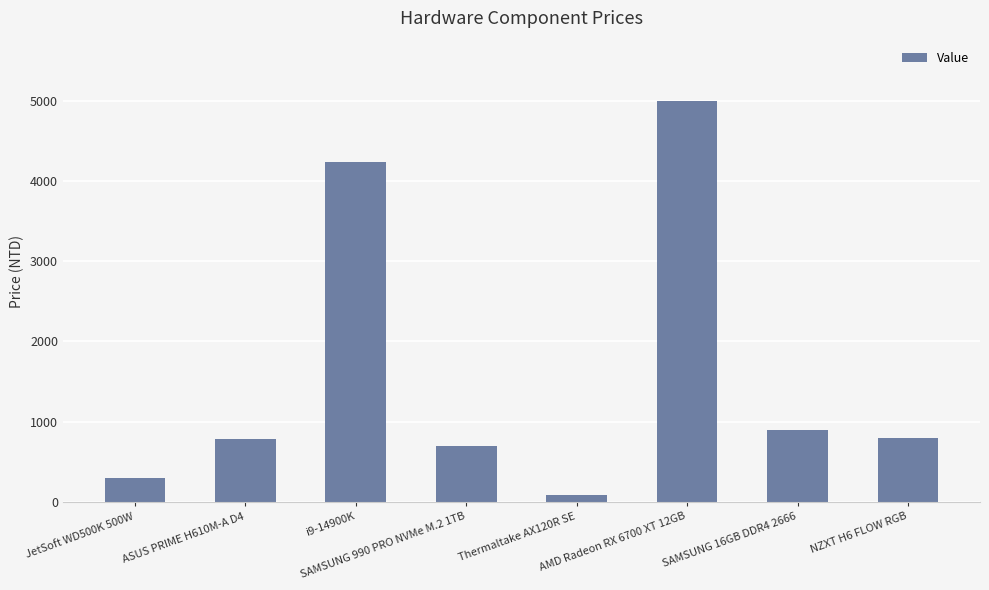

What is the maximum value shown in the chart?

4999.0